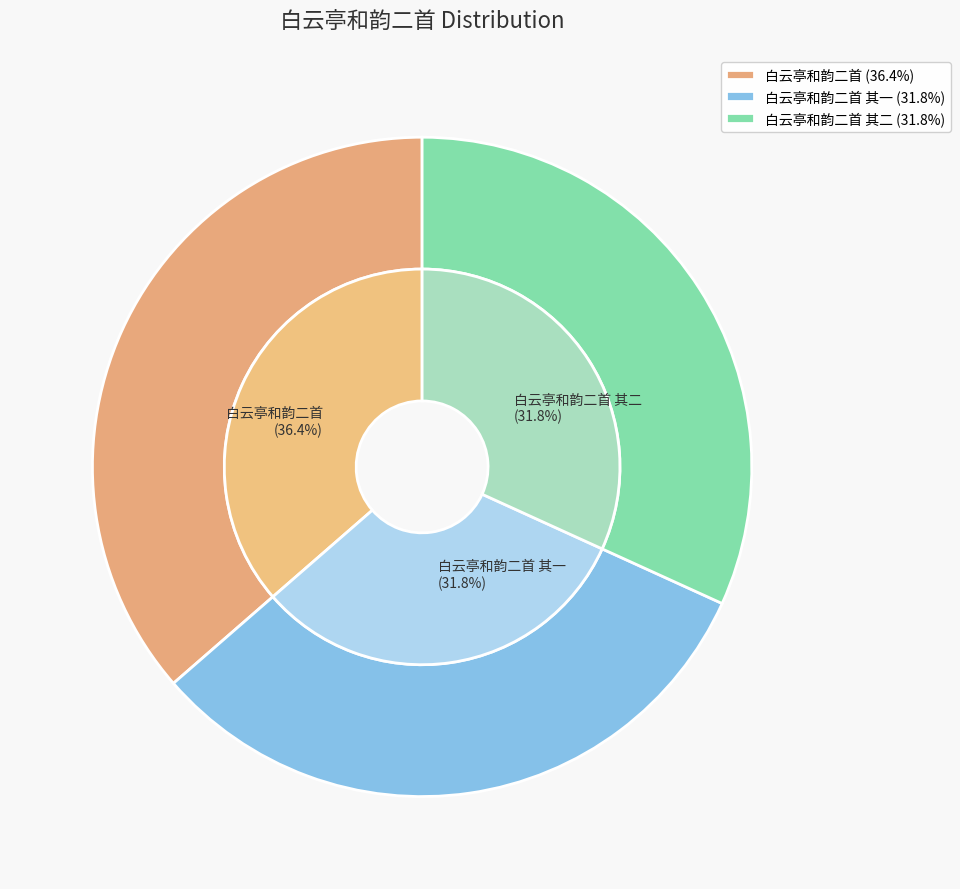

Does 白云亭和韵二首 represent more than half of the total?

No